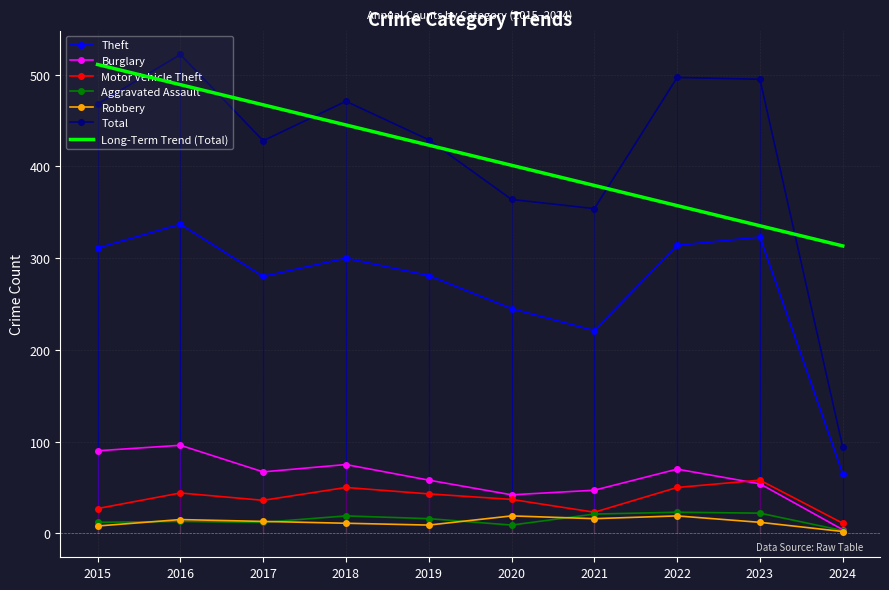

What is the total value across all series at 2018?

1371.2